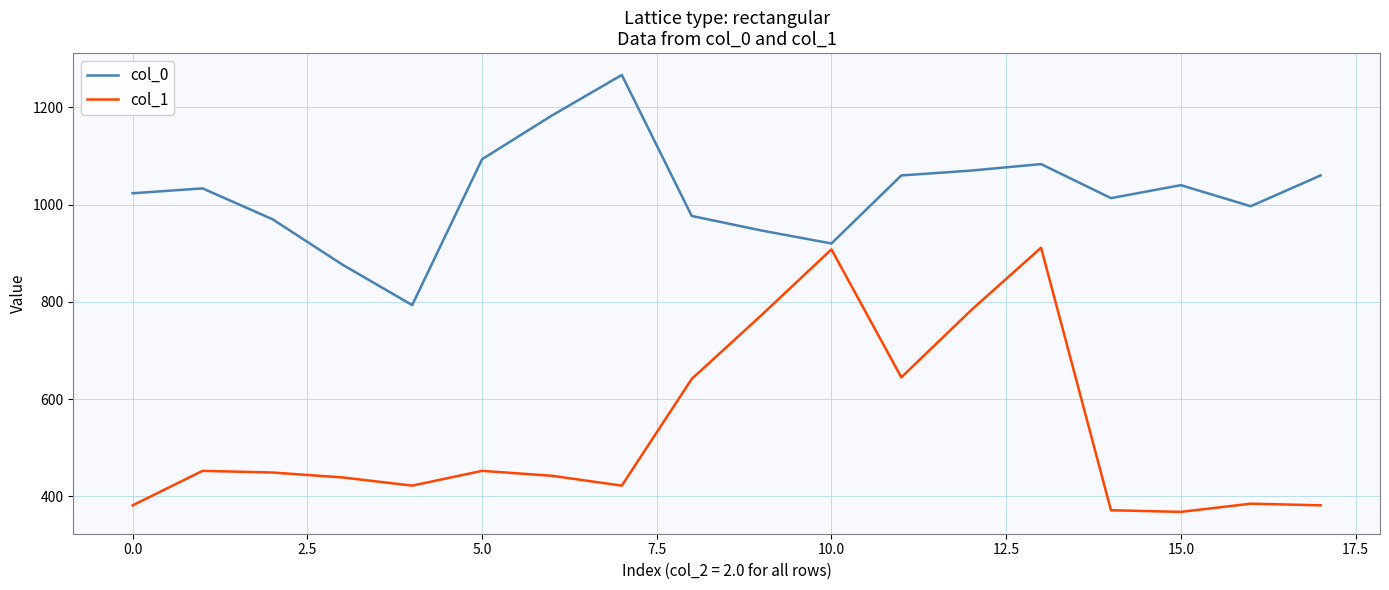

What is the difference between the maximum and minimum values in the col_0 series?

473.3